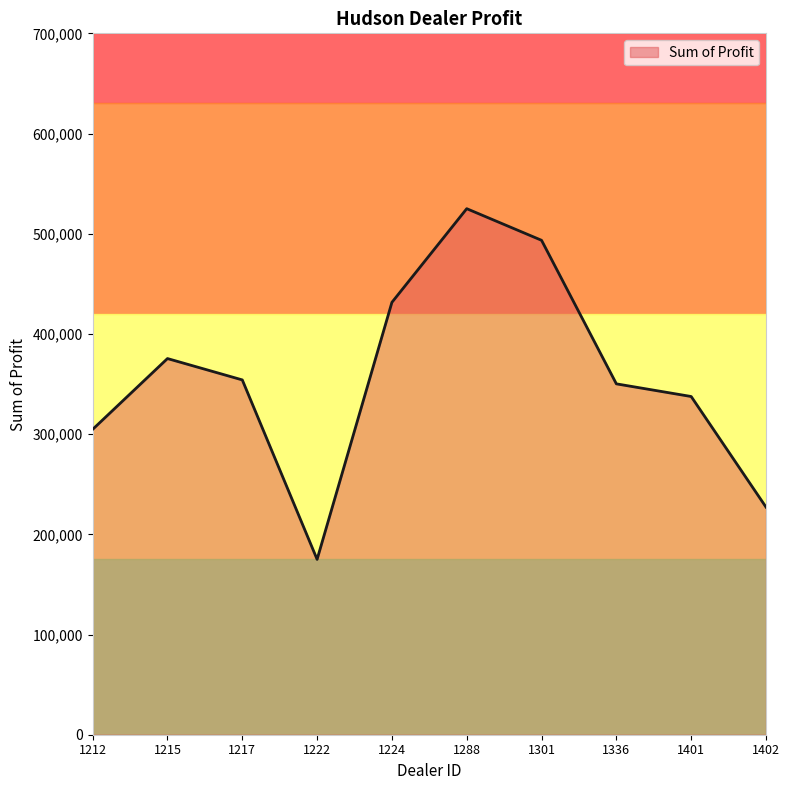

At which category does the chart reach its peak across all series?

1288